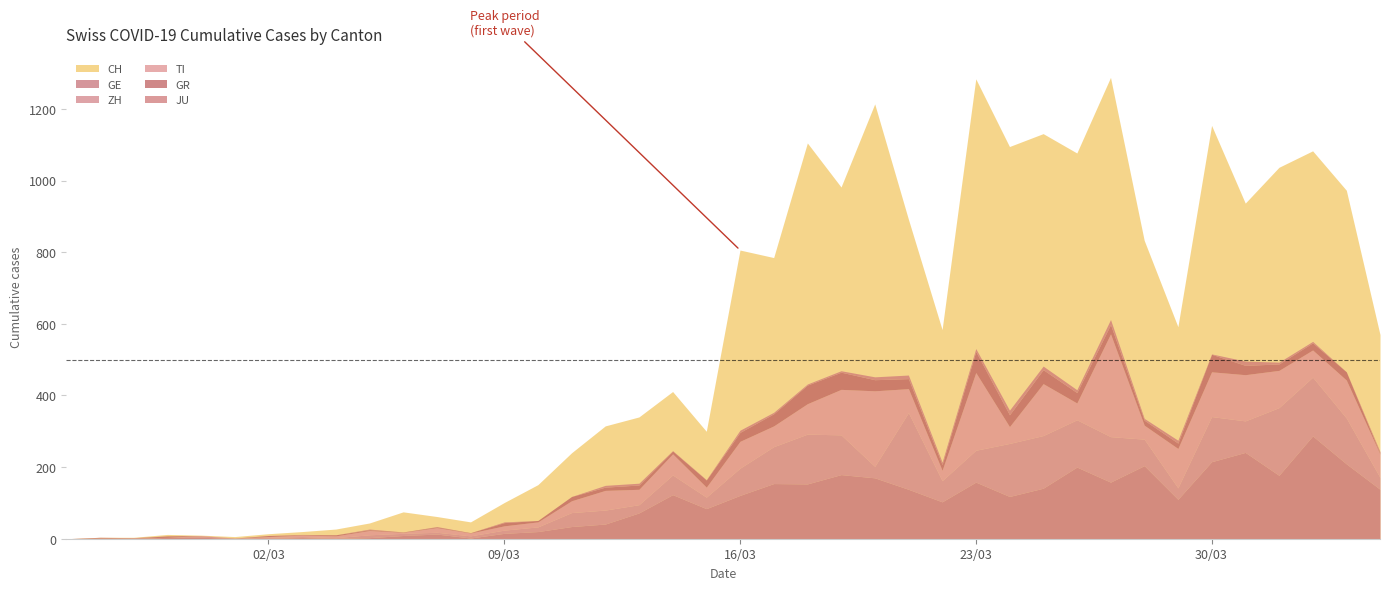

True or false: JU and GE cross at least once.

False